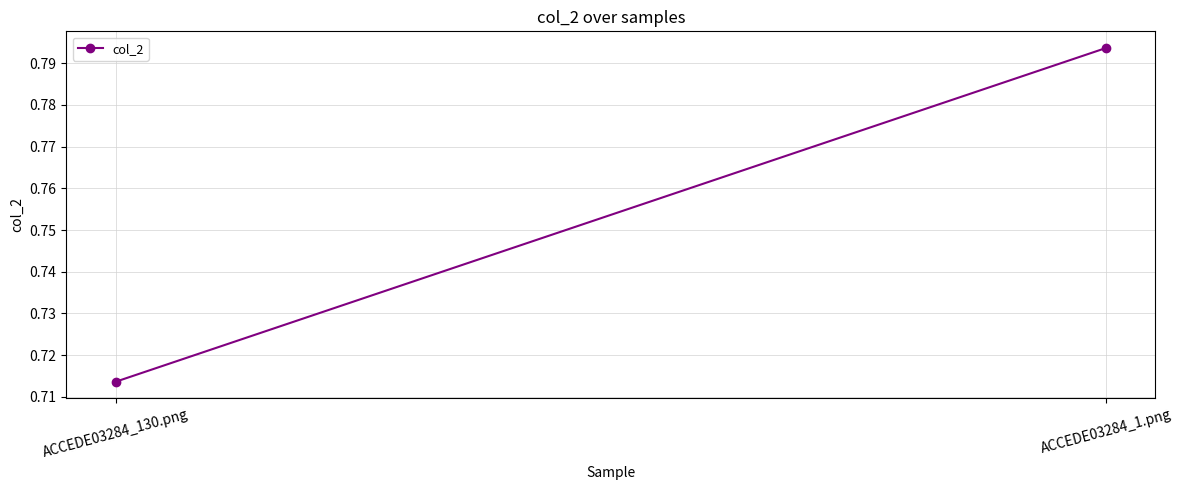

Reading left to right, what are all the values shown in this chart?

ACCEDE03284_130.png=0.7	ACCEDE03284_1.png=0.8